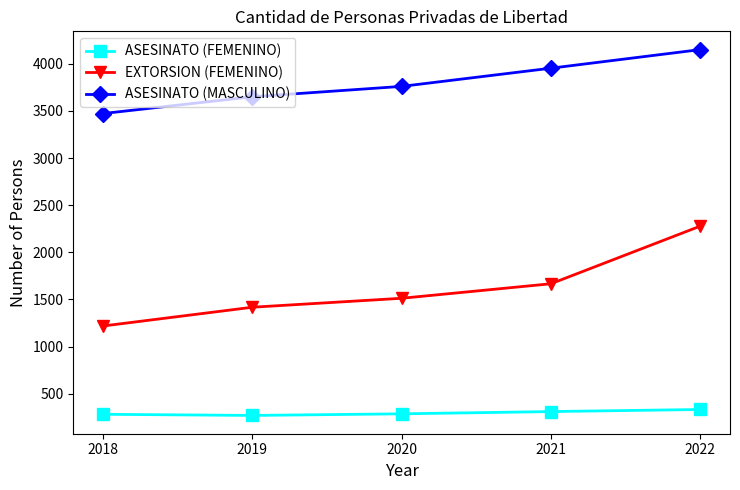

Rank the series by their average value, from highest to lowest.

ASESINATO (MASCULINO), EXTORSION (FEMENINO), ASESINATO (FEMENINO)